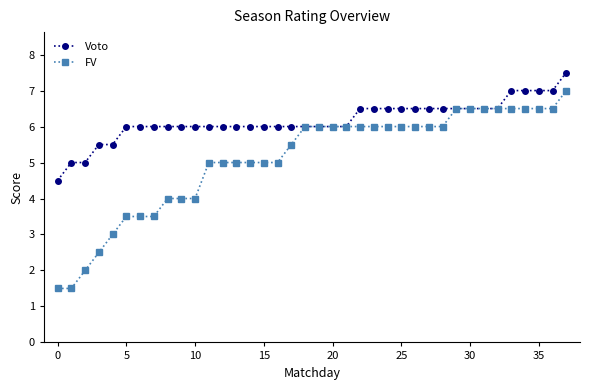

Which series has the widest spread of values?

FV